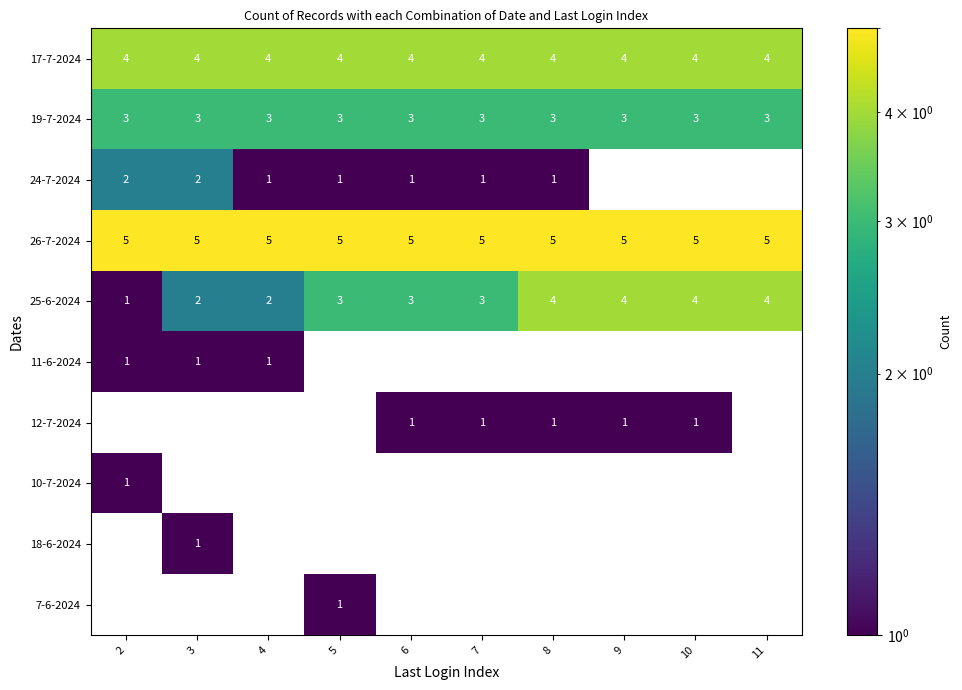

How many data points does each series have?

10